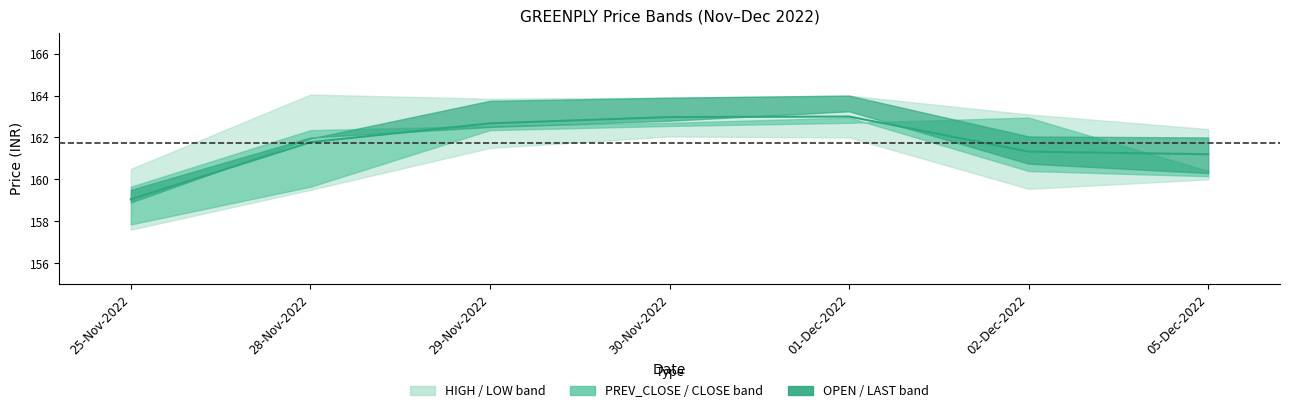

What is the difference between the second highest and minimum values?

3.9